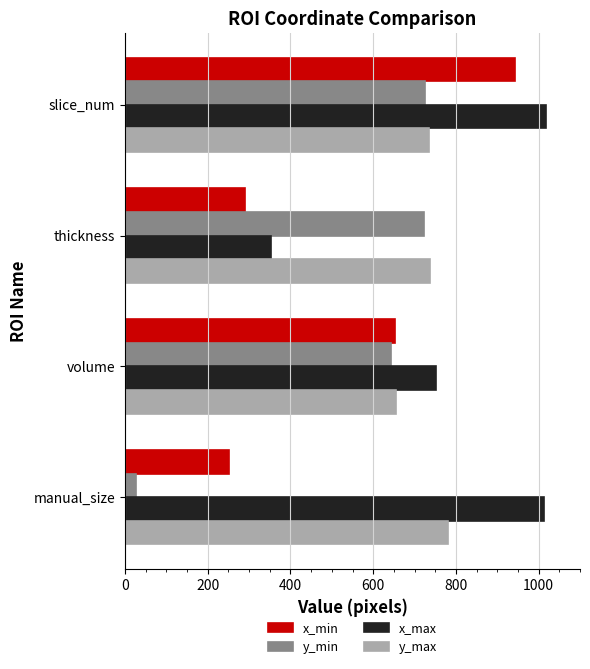

What is the approximate value of x_max at slice_num, to the nearest 10?

1020